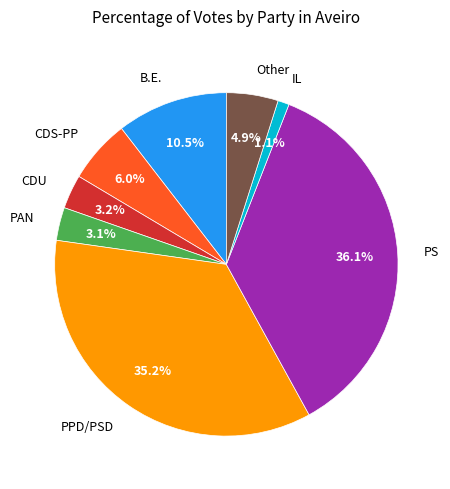

What is the smallest slice in the pie chart?

IL